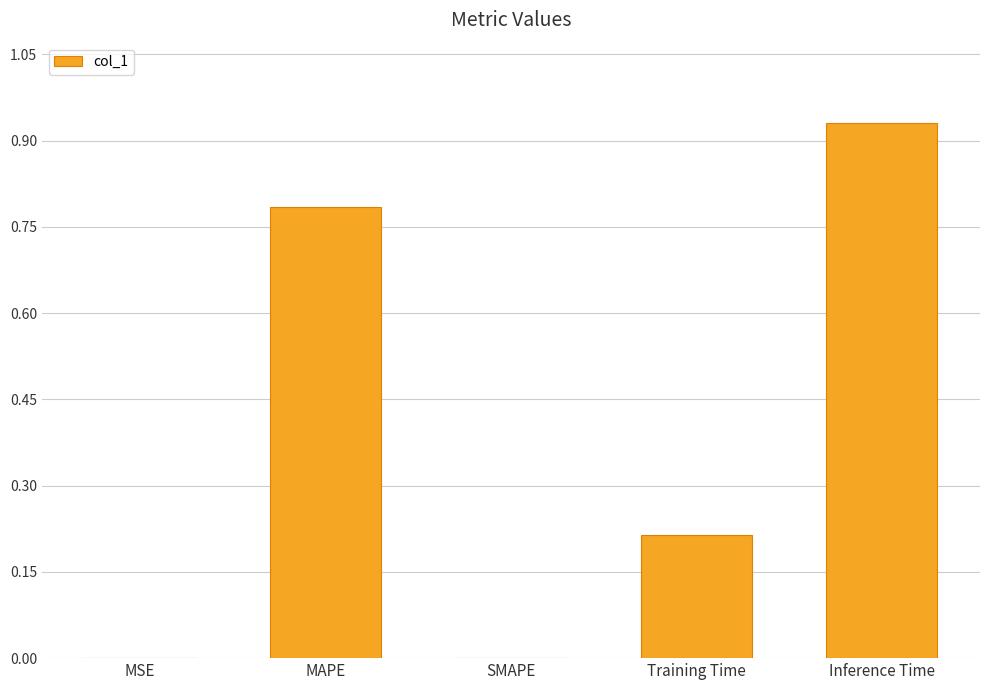

The chart shows a value of 0.6 at SMAPE. True or false?

False